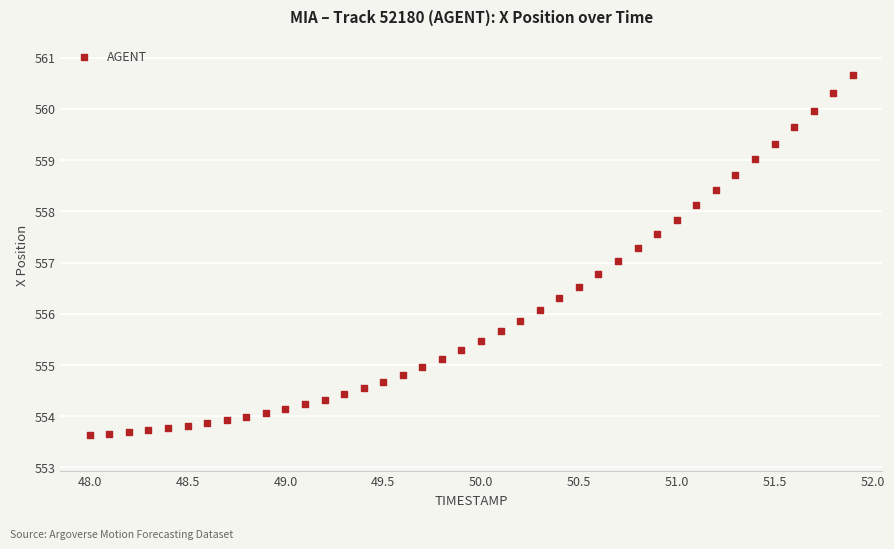

What is the range of Y values (max minus min)?

7.0